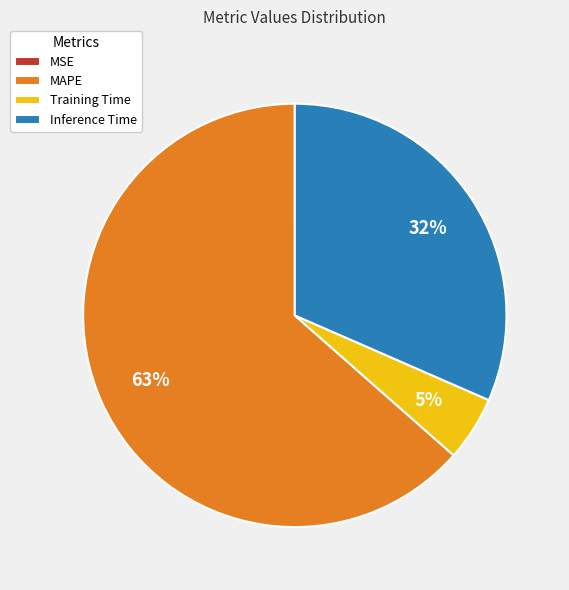

Between MAPE and Inference Time, which is larger?

MAPE